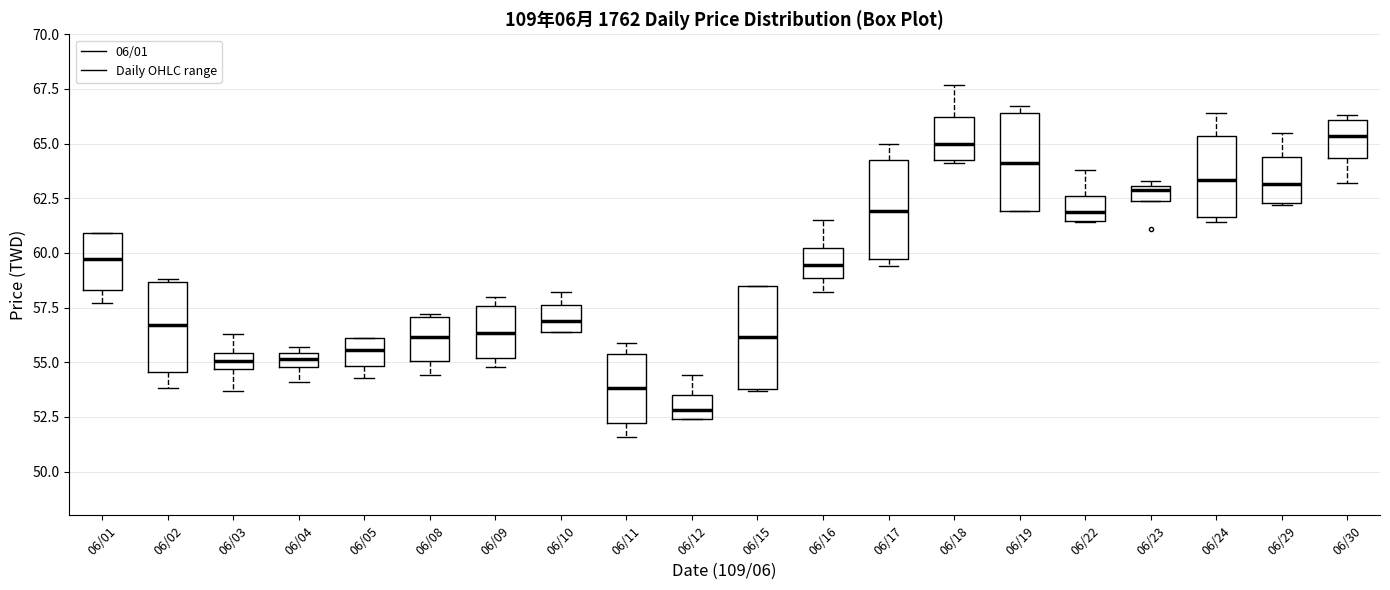

Which box has the lowest median line?

06/12